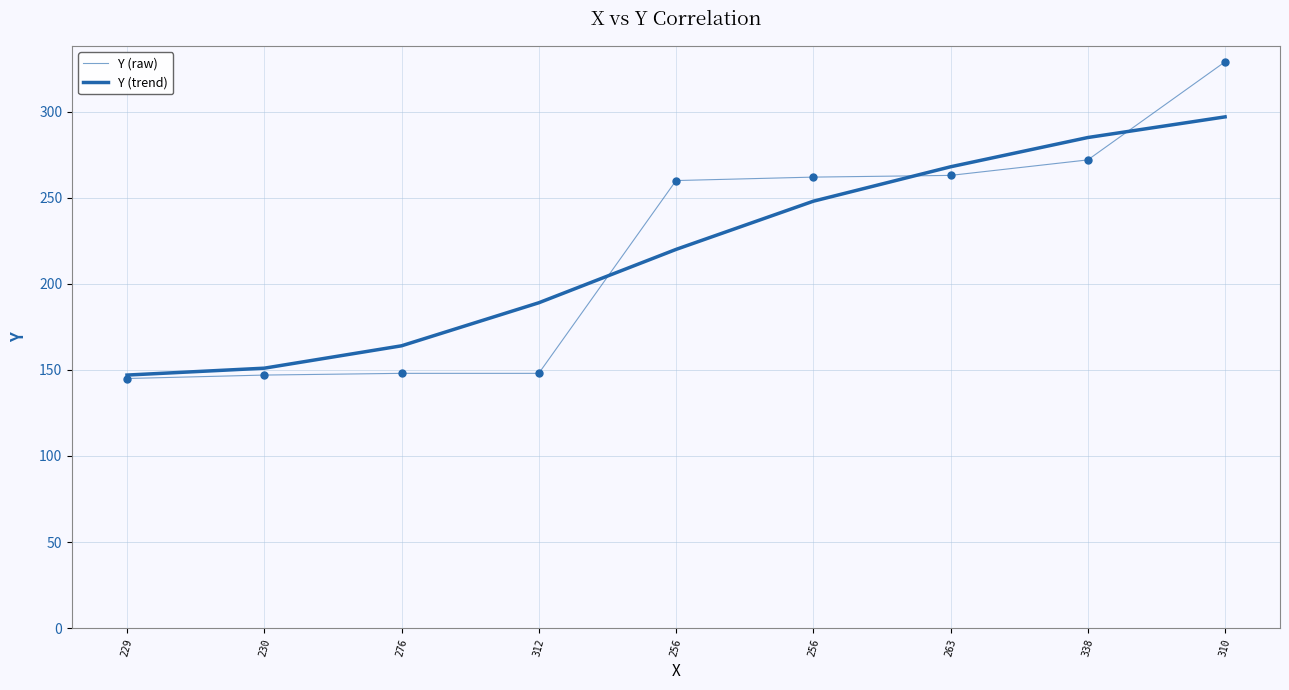

Is the value of Y (raw) at 310 greater than the value of Y (trend) at 256?

Yes